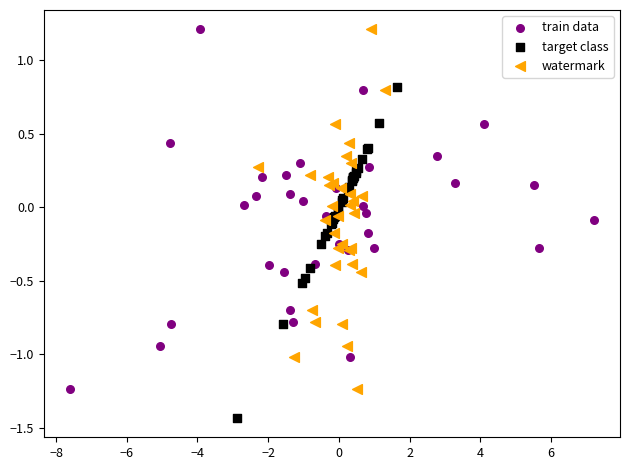

Which series contains the lowest Y value?

target class